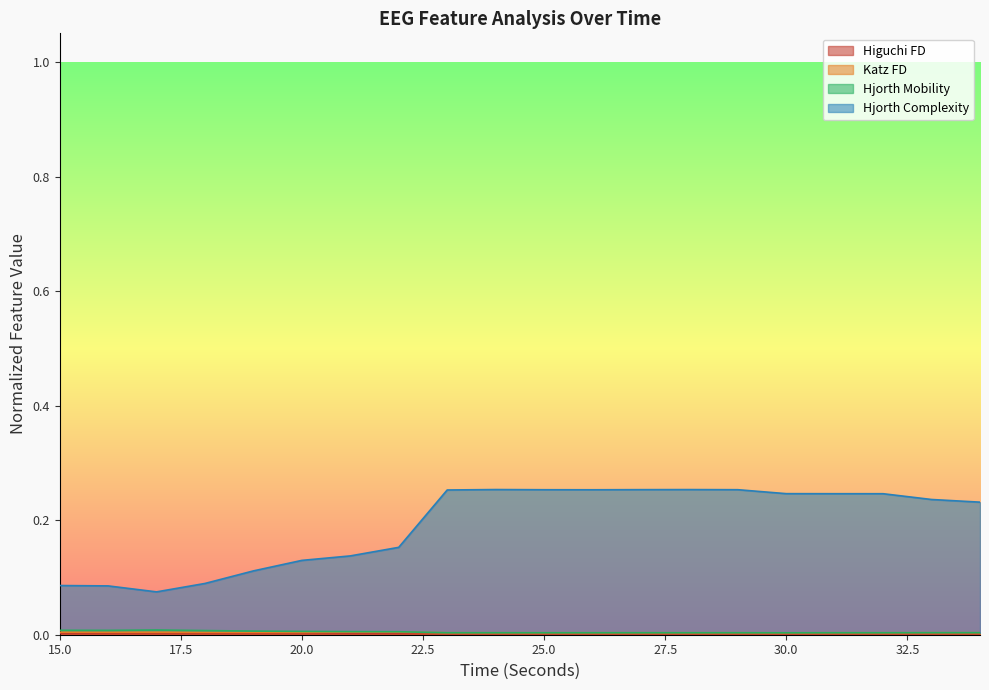

How many higuchi_fd_EEG values are between 0 and 1?

20